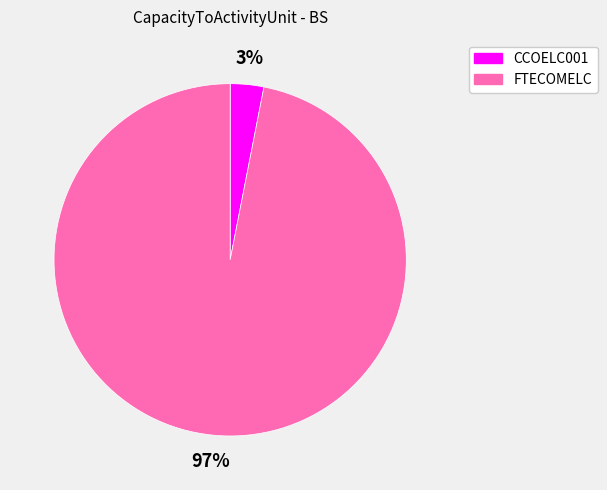

Which has a higher value, CCOELC001 or FTECOMELC?

FTECOMELC